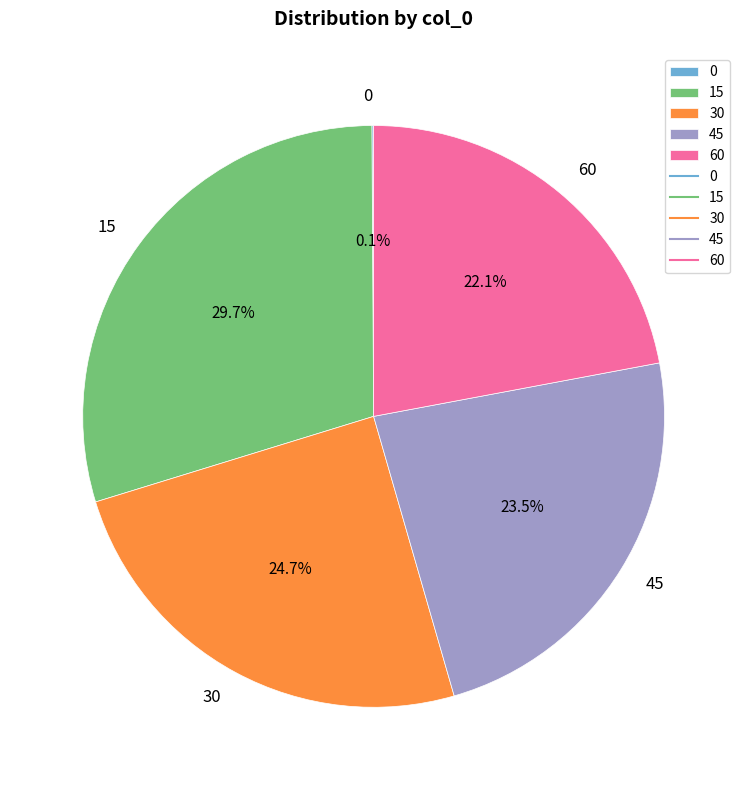

Is there a majority slice in this chart?

No